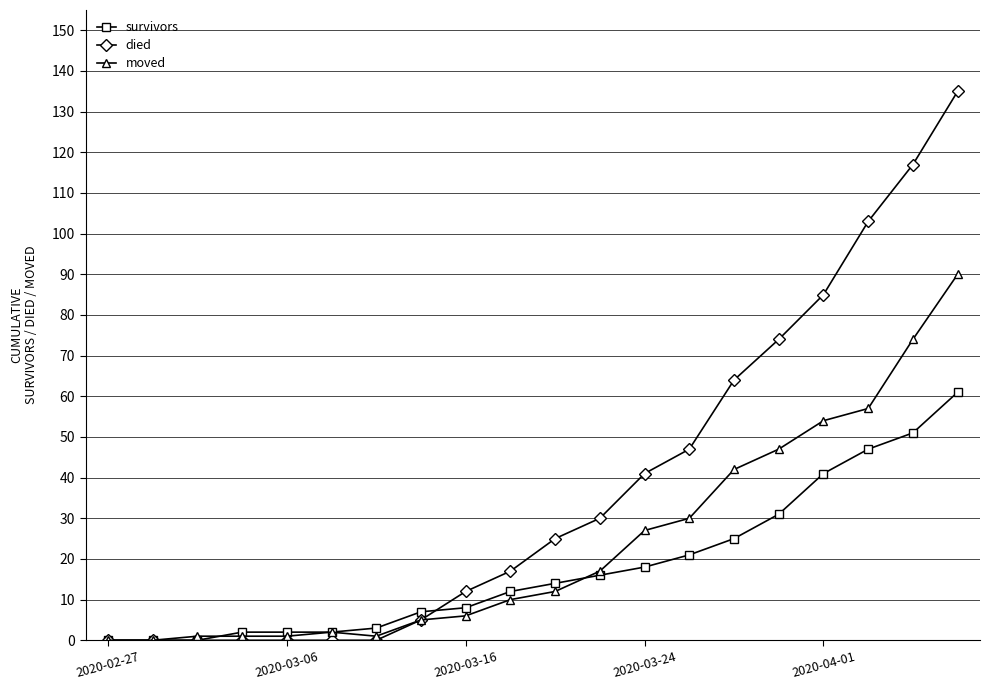

What is the difference between the maximum and minimum values in the died series?

135